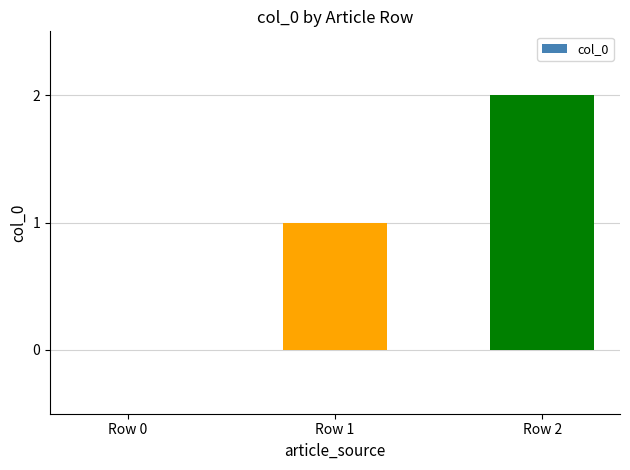

What is the difference between the values at Row 0 and Row 1?

1